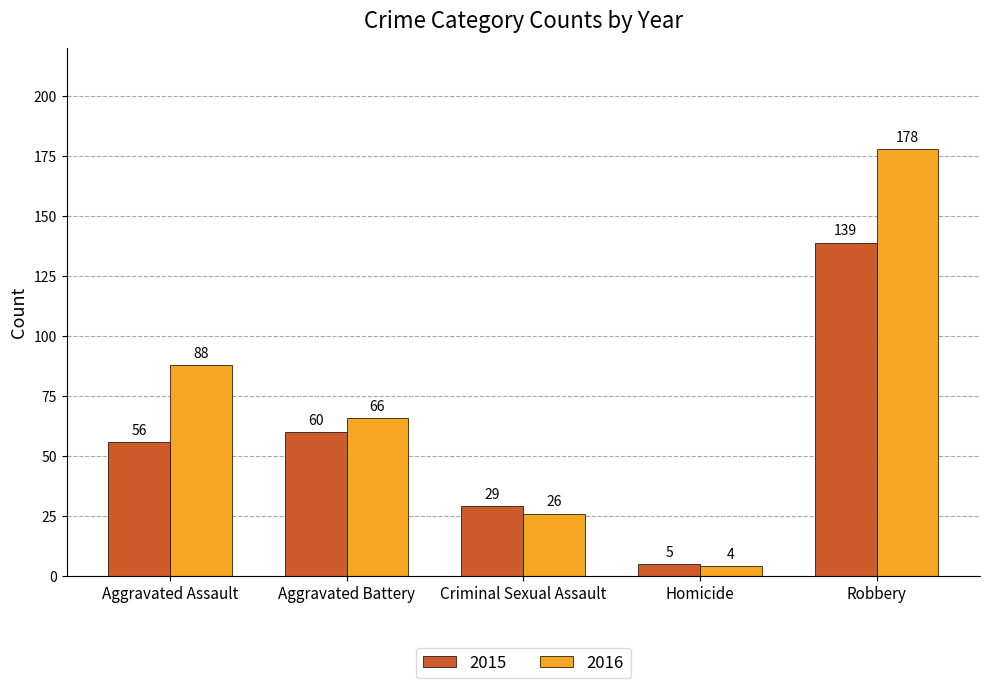

What is the minimum value for 2015?

5